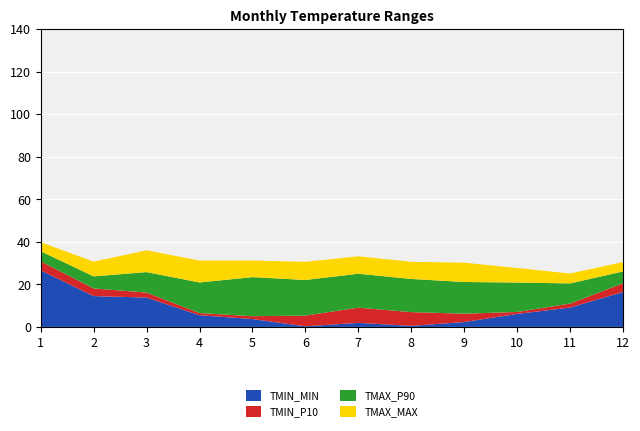

Is it true that TMIN_MIN equals 16.4 at 12?

True